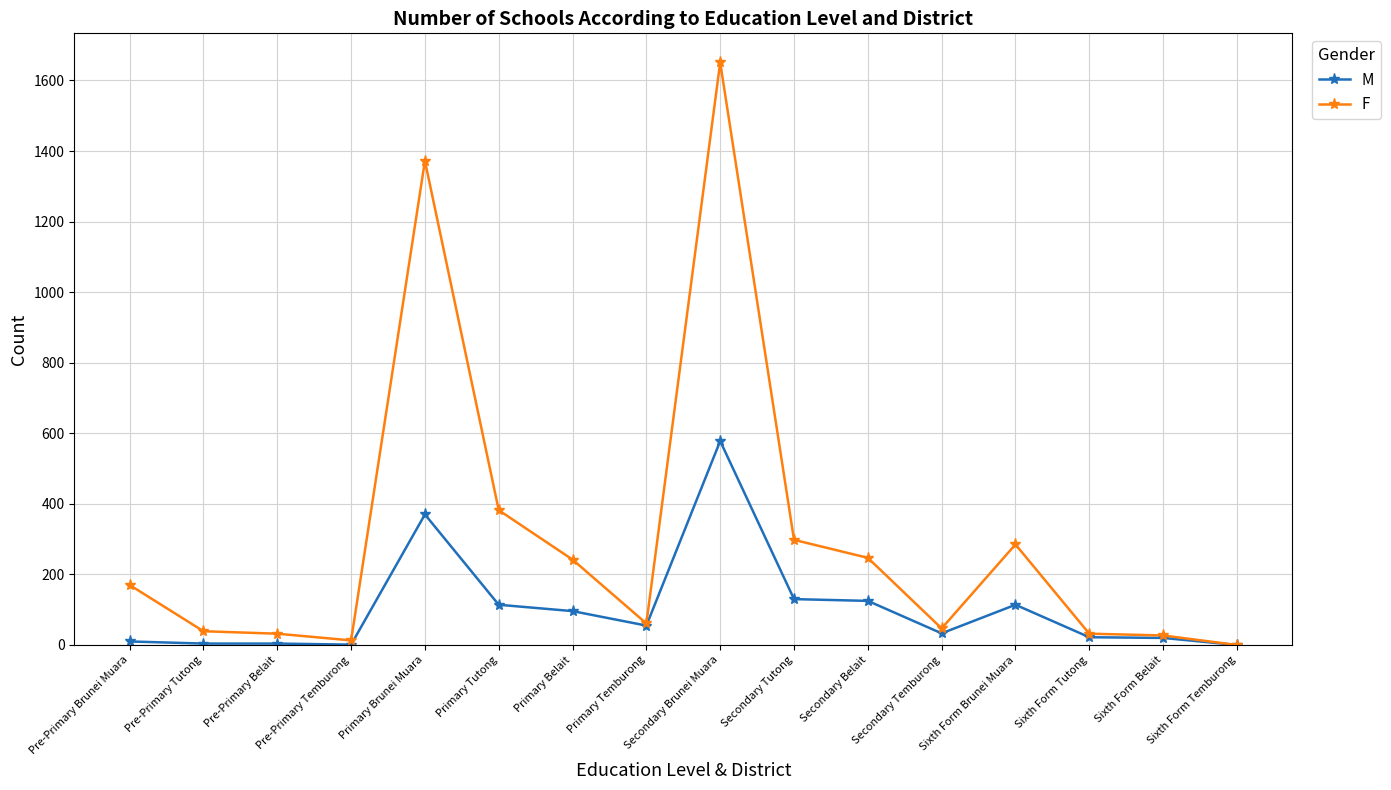

True or false: F has more than 0 points higher than both neighbors.

True